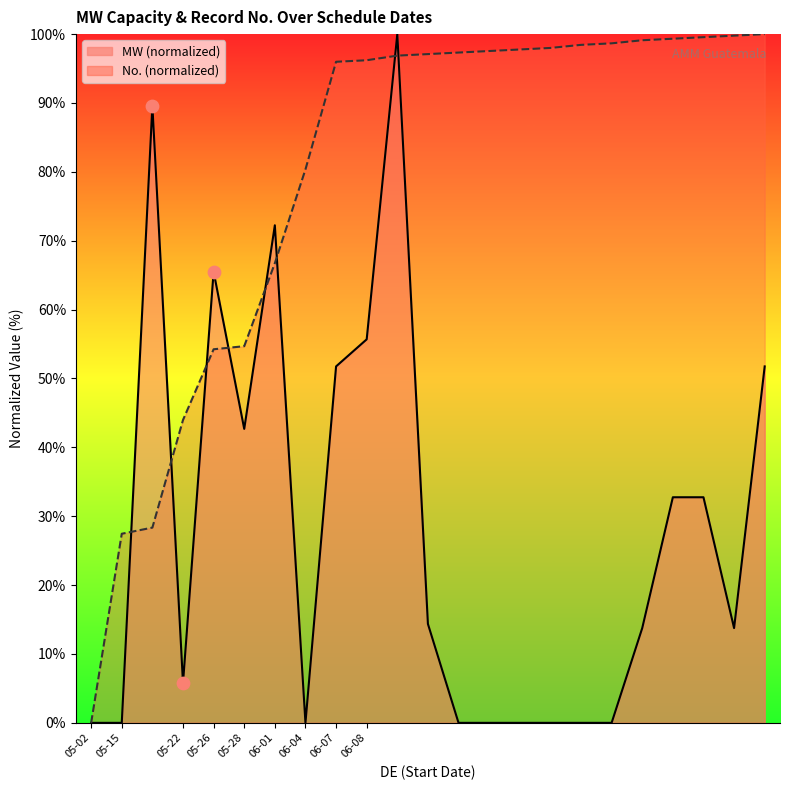

What are all the series names shown in the legend?

MW, No.